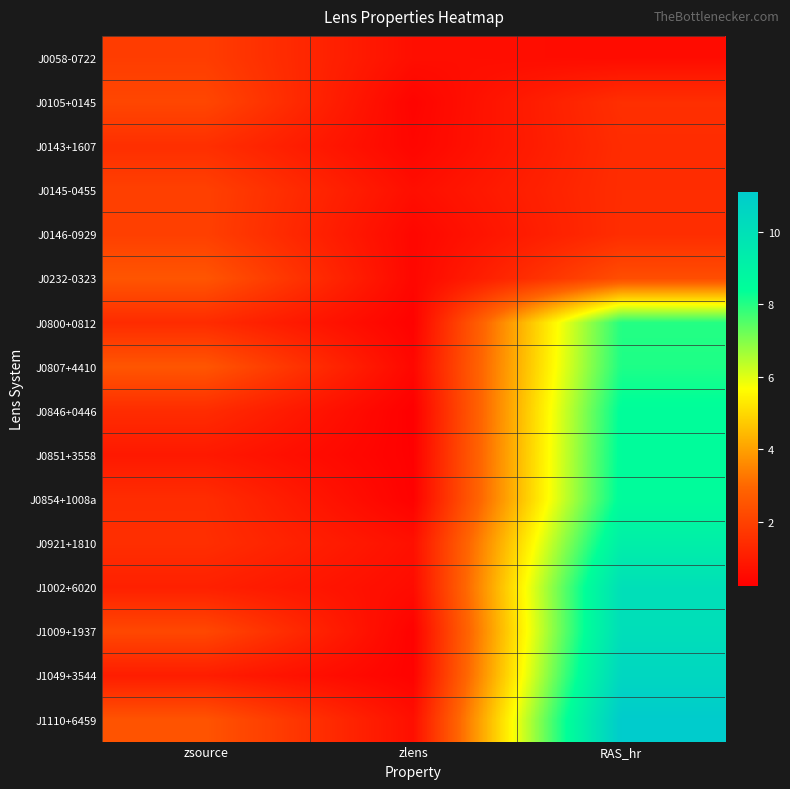

Reading left to right, transcribe all the data shown in this chart.

J0058-0722: zsource=1.9	zlens=0.6	RAS_hr=0.6
J0105+0145: zsource=2.1	zlens=0.4	RAS_hr=1.5
J0143+1607: zsource=1.5	zlens=0.4	RAS_hr=1.4
J0145-0455: zsource=2.0	zlens=0.6	RAS_hr=1.4
J0146-0929: zsource=1.9	zlens=0.4	RAS_hr=1.5
J0232-0323: zsource=2.5	zlens=0.5	RAS_hr=2.3
J0800+0812: zsource=1.4	zlens=0.3	RAS_hr=8.0
J0807+4410: zsource=2.5	zlens=0.4	RAS_hr=8.1
J0846+0446: zsource=1.4	zlens=0.2	RAS_hr=8.5
J0851+3558: zsource=0.9	zlens=0.3	RAS_hr=8.5
J0854+1008a: zsource=1.4	zlens=0.3	RAS_hr=8.5
J0921+1810: zsource=1.5	zlens=0.7	RAS_hr=9.2
J1002+6020: zsource=1.1	zlens=0.6	RAS_hr=10.0
J1009+1937: zsource=2.2	zlens=0.3	RAS_hr=10.1
J1049+3544: zsource=1.0	zlens=0.3	RAS_hr=10.5
J1110+6459: zsource=2.5	zlens=0.7	RAS_hr=11.1